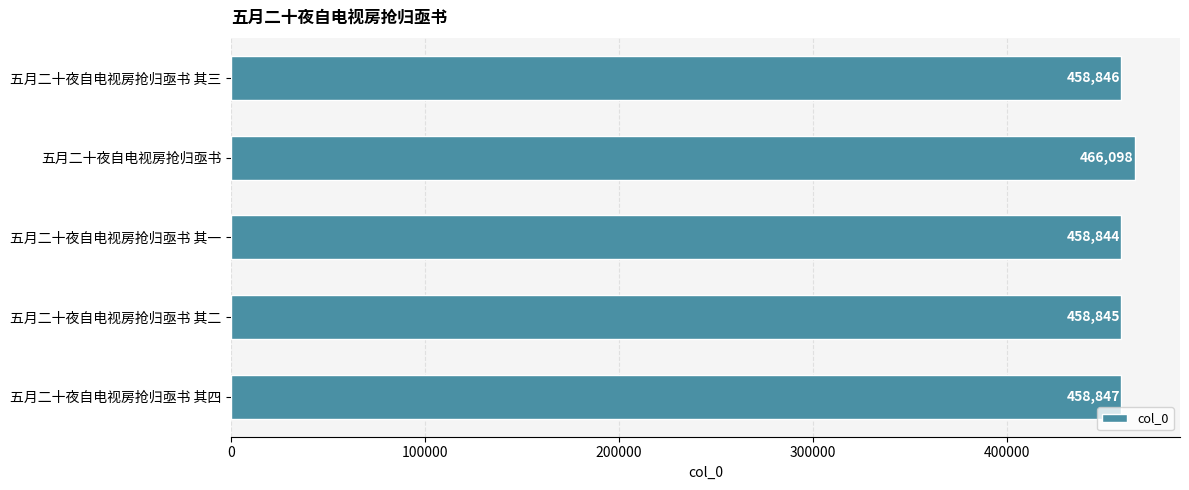

Rank the categories by value from lowest to highest.

五月二十夜自电视房抢归亟书 其一, 五月二十夜自电视房抢归亟书 其二, 五月二十夜自电视房抢归亟书 其三, 五月二十夜自电视房抢归亟书 其四, 五月二十夜自电视房抢归亟书